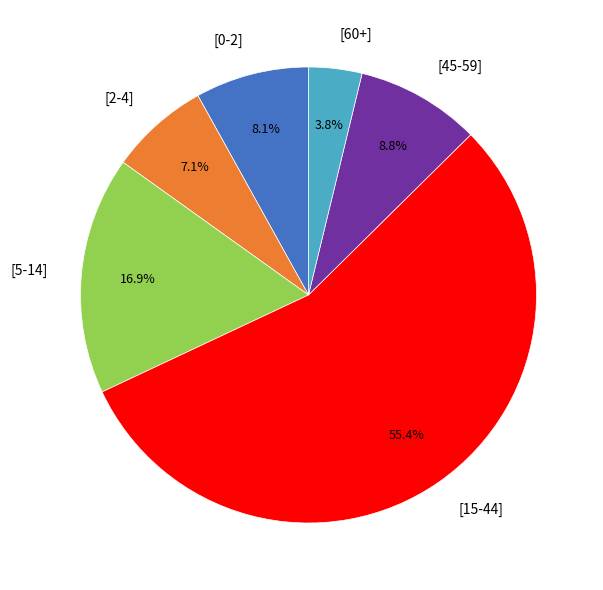

Count the number of slices in the pie.

6